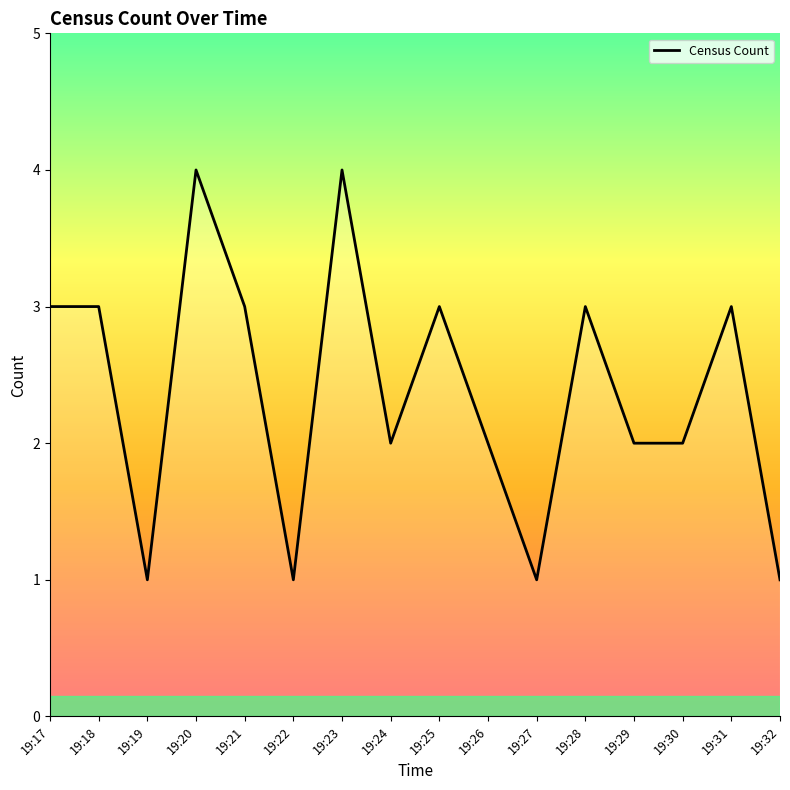

Count the values in the range 2 to 3.

10